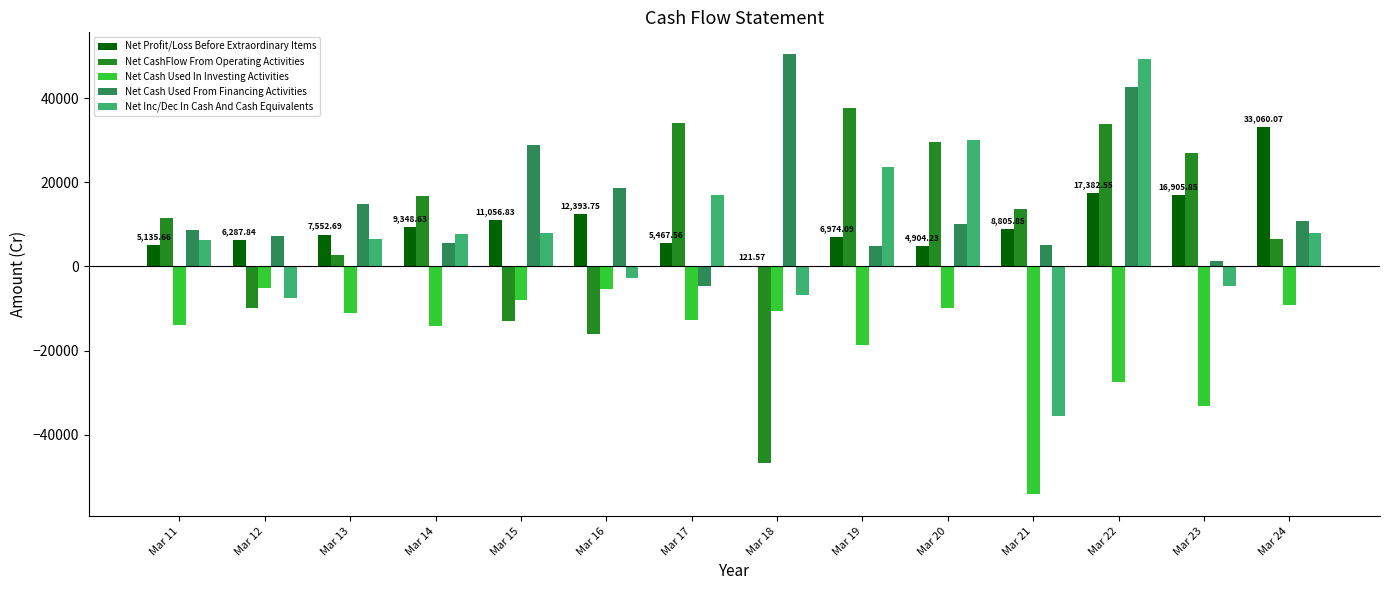

Is the value of Net CashFlow From Operating Activities at Mar 13 greater than the value of Net Inc/Dec In Cash And Cash Equivalents at Mar 11?

No